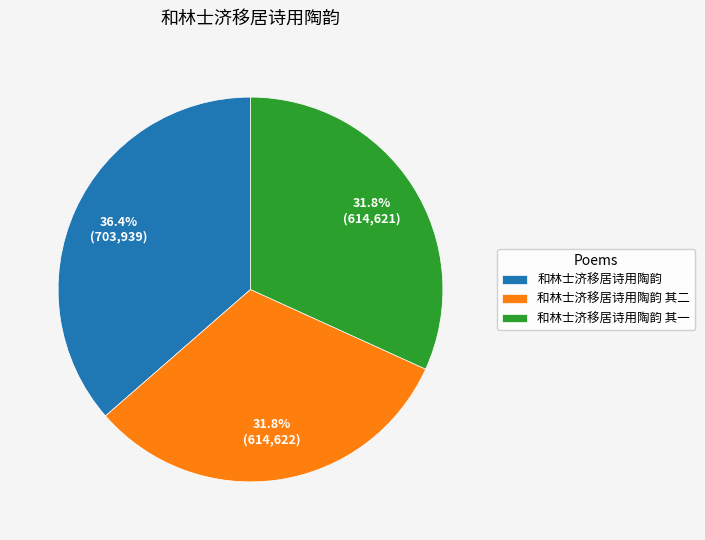

Does any single category account for the majority?

No